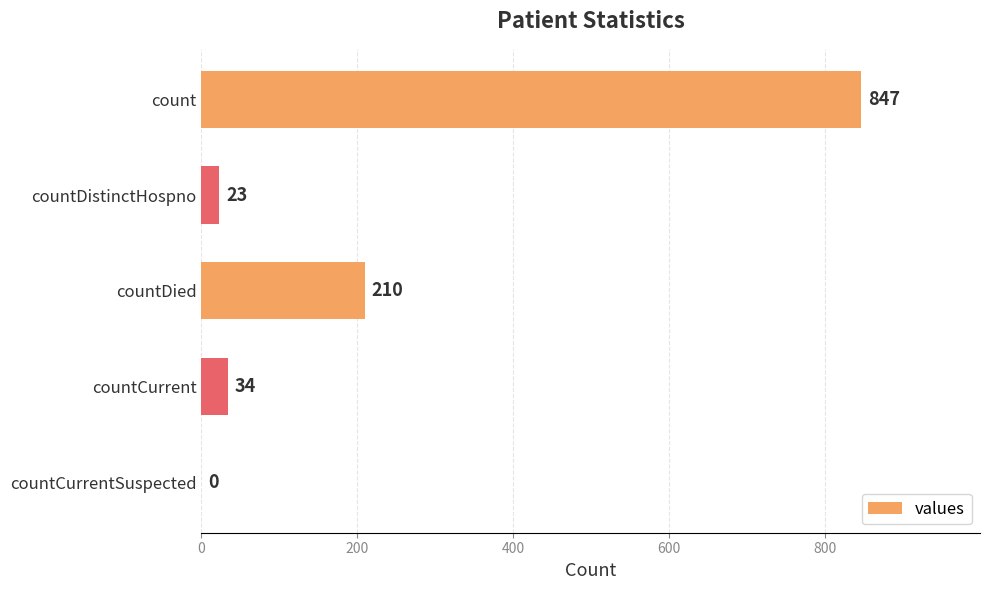

What is the maximum value shown in the chart?

847